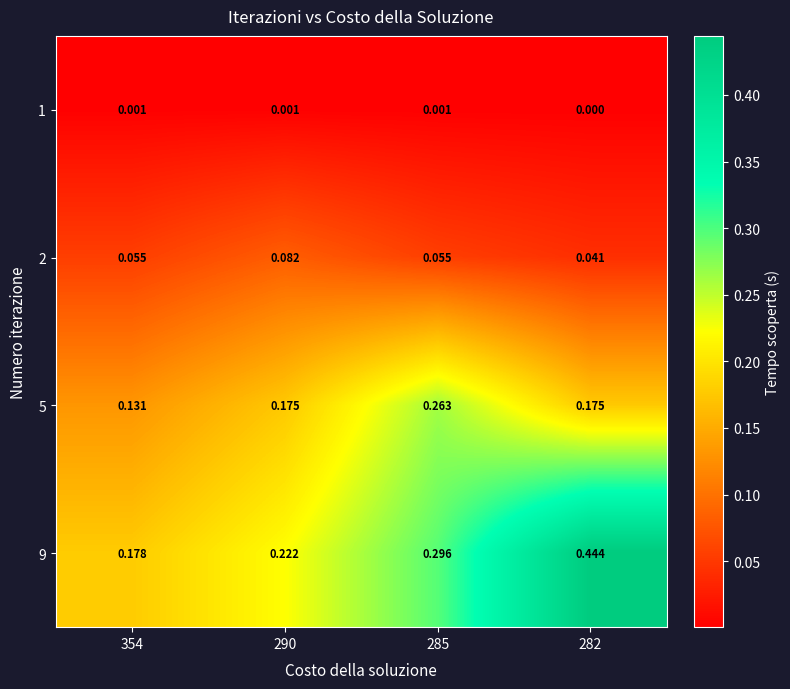

Is the value of 2 at 290 greater than the value of 9 at 282?

No